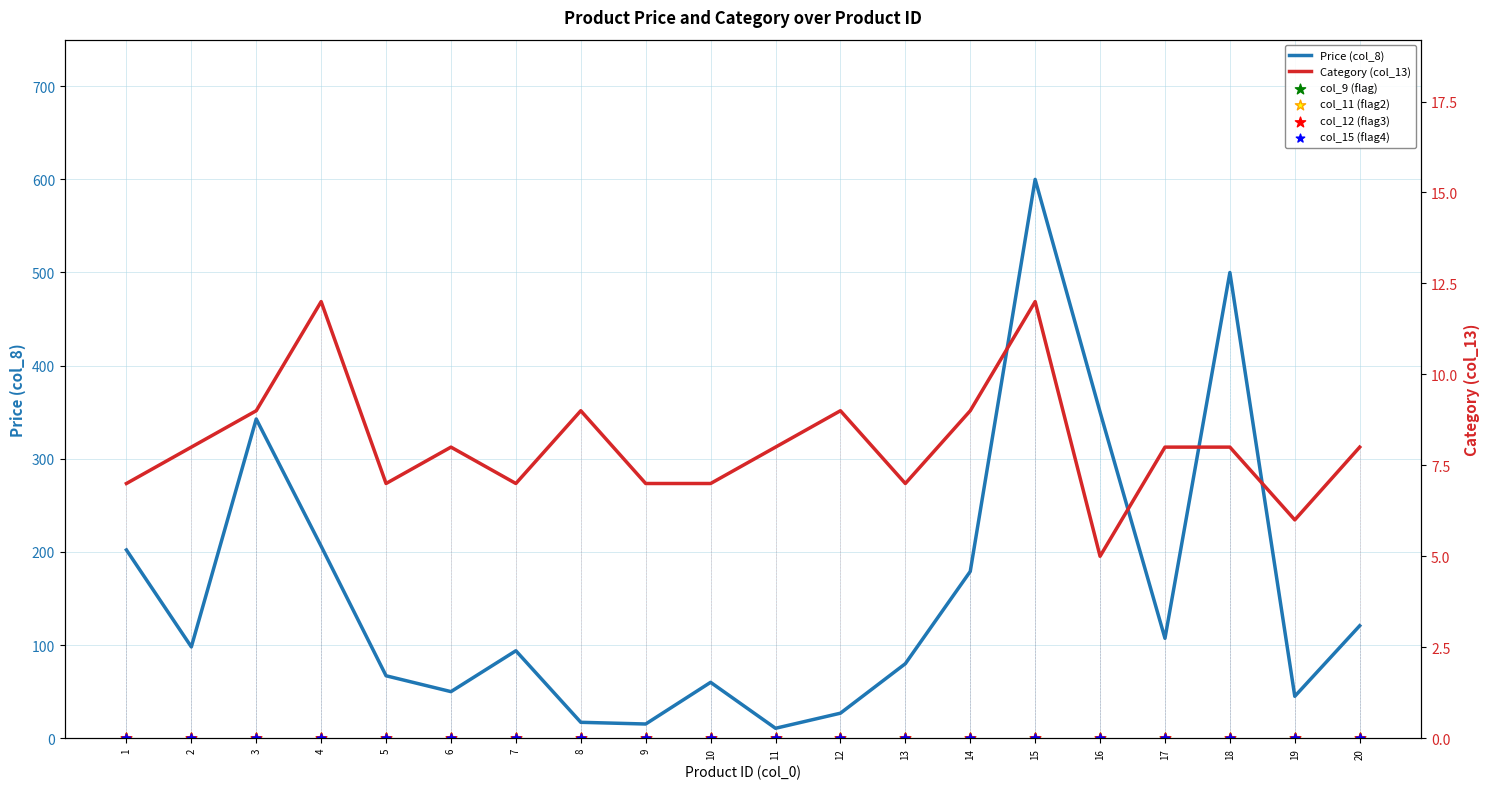

At which category is the sum across all series the highest?

15